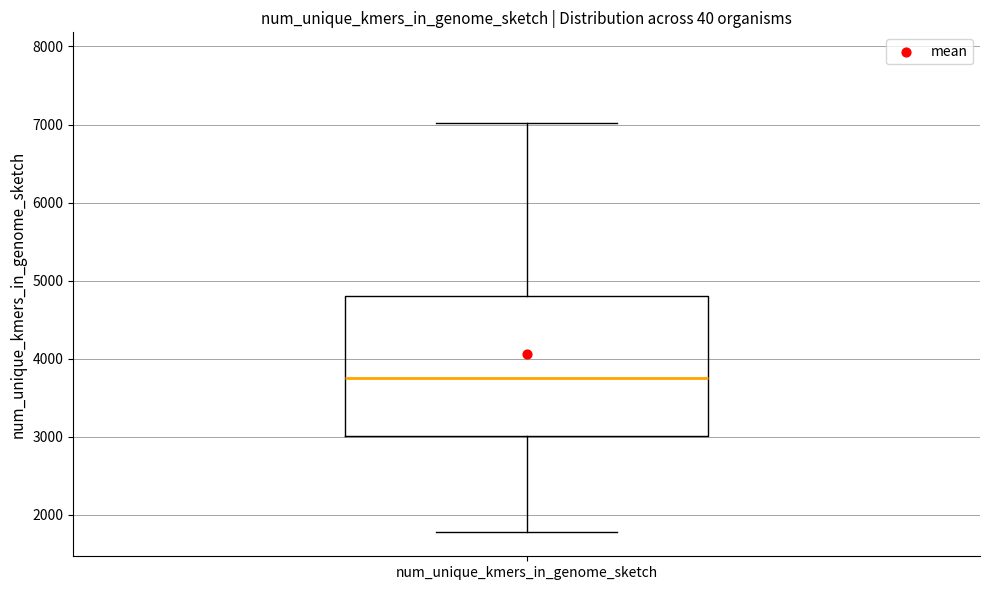

Where does the lower whisker of the box for num_unique_kmers_in_genome_sketch end on the y-axis? The values are not printed on the chart, so give them approximately, as read against the axis.

1800